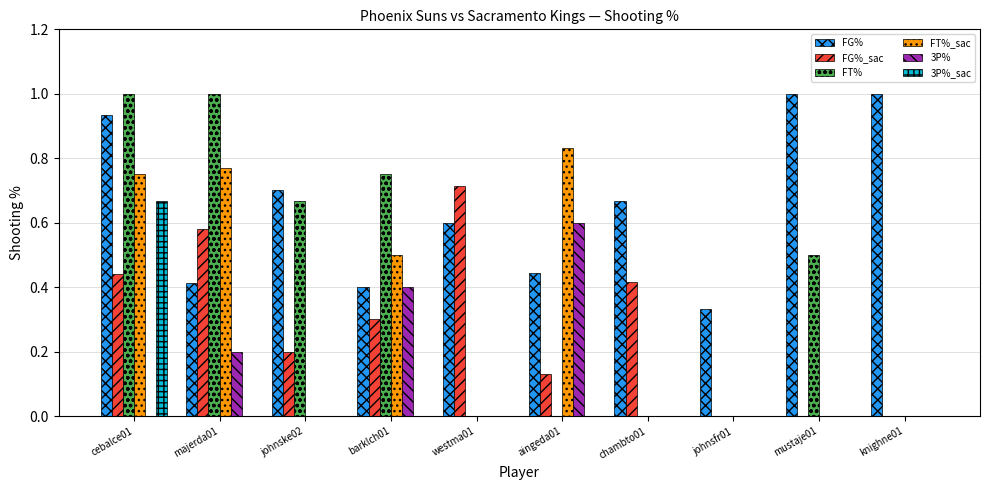

Are the bars grouped side by side (vs. stacked)?

Yes